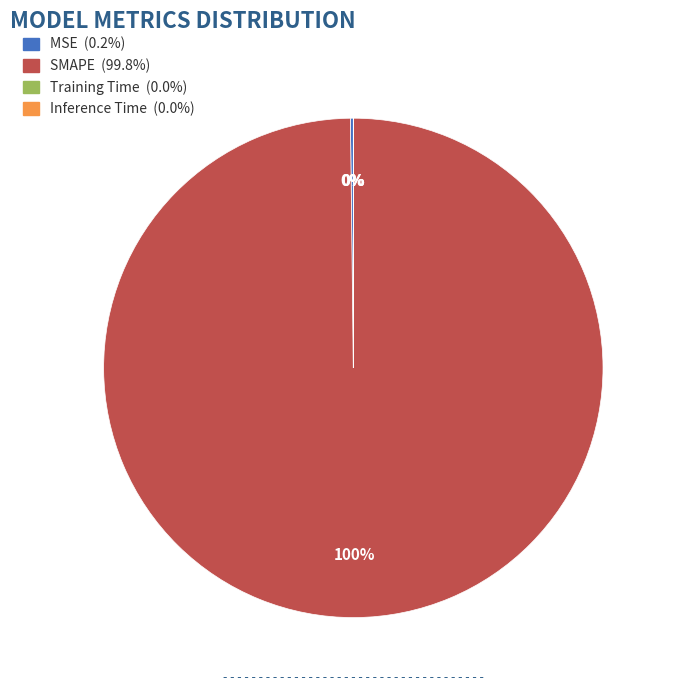

Is there any slice that represents more than half of the pie?

Yes